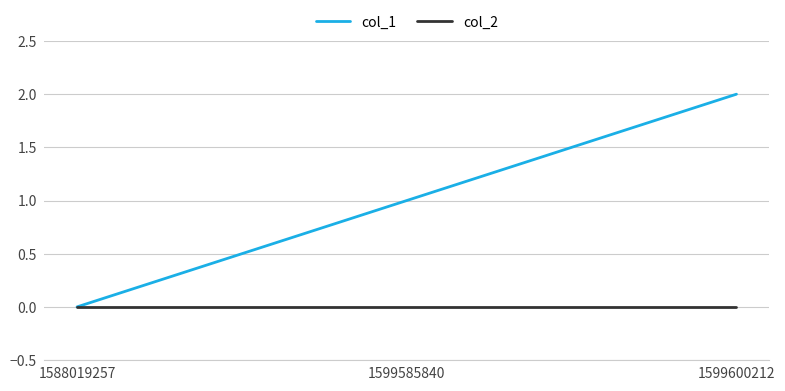

Reading left to right, what are all the values shown in this chart?

col_1: 0	1	2
col_2: 0	0	0